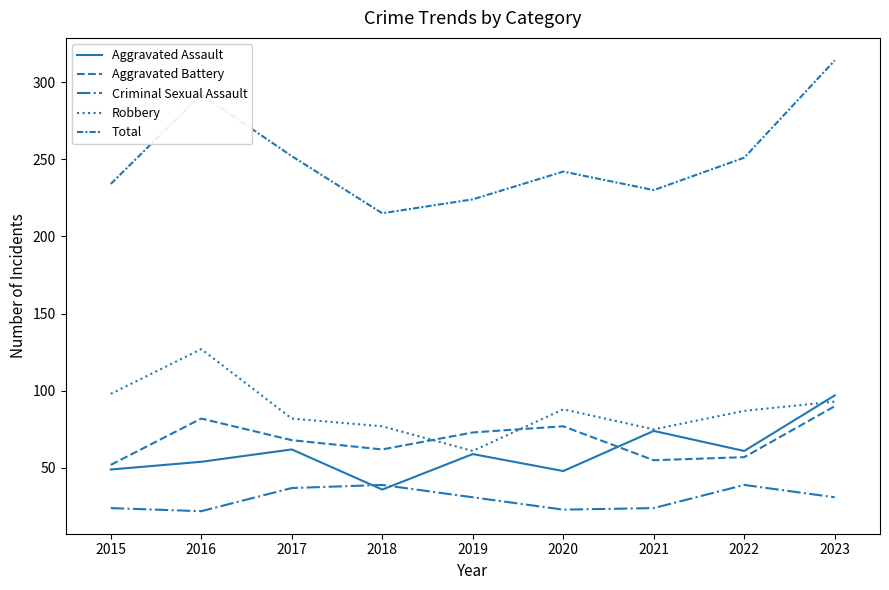

What is the approximate value of Criminal Sexual Assault at 2023?

31